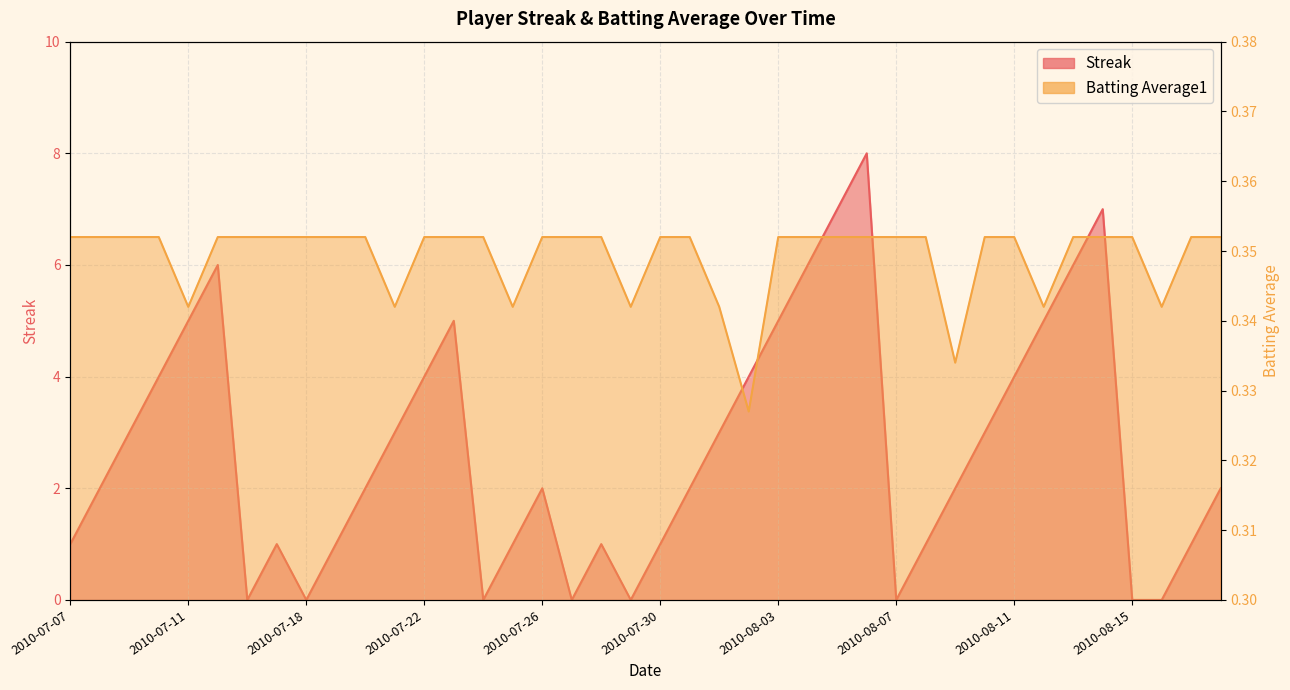

The Streak series shows 0.0 at 2010-07-24. True or false?

True